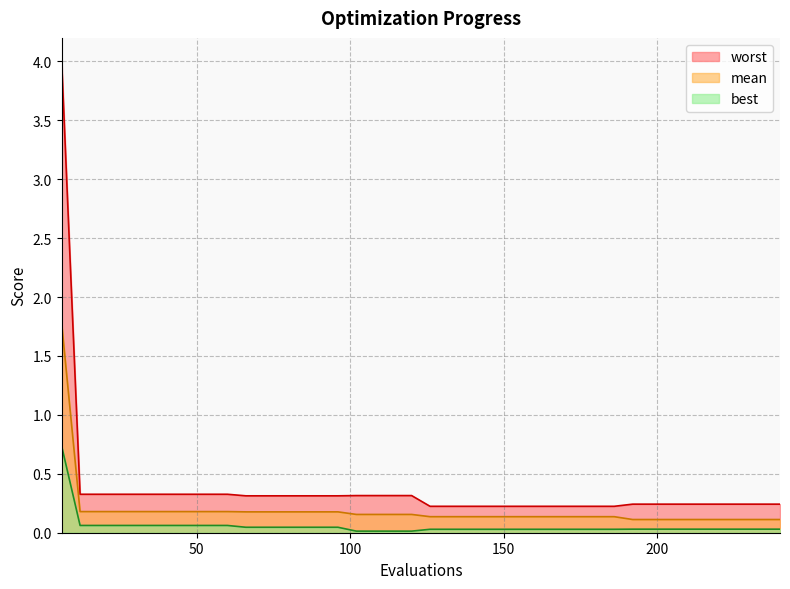

What is the total value across all series at 42?

0.6